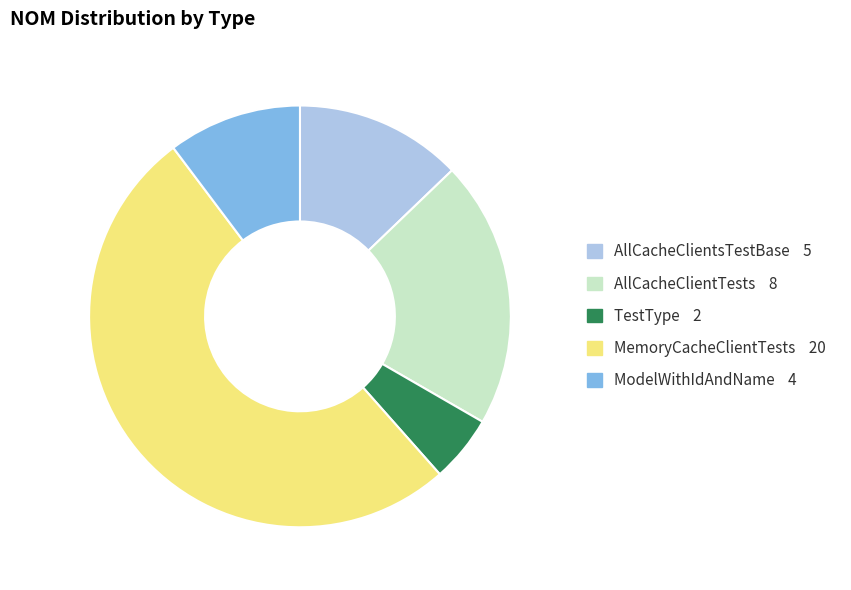

Does any single category account for the majority?

Yes